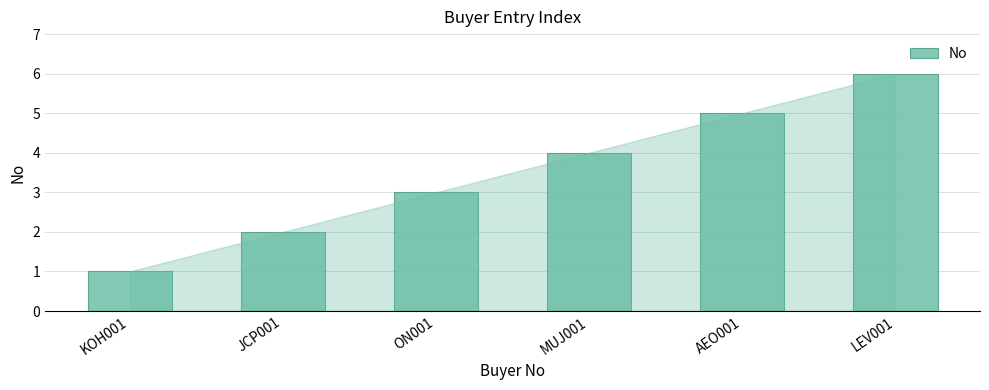

List the labels in order of value, smallest first.

KOH001, JCP001, ON001, MUJ001, AEO001, LEV001